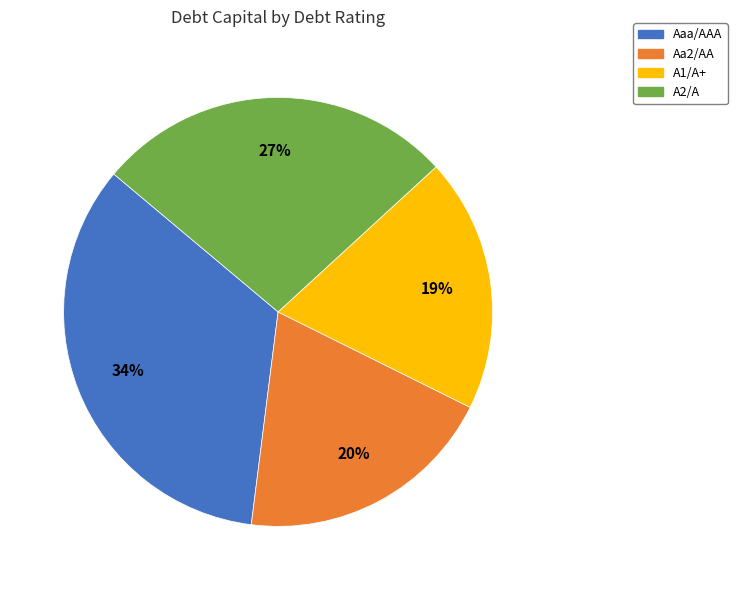

Is it true that Aaa/AAA is 72% of the pie?

False